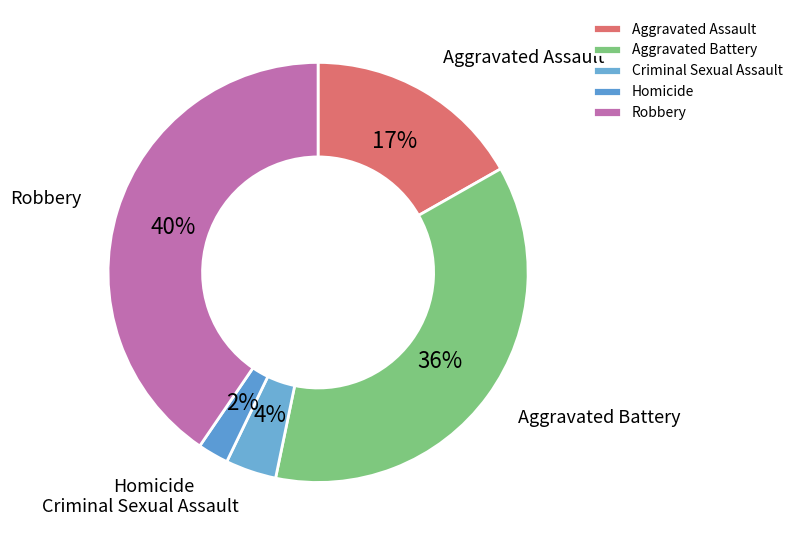

The Aggravated Battery slice represents 36% of the pie. True or false?

True